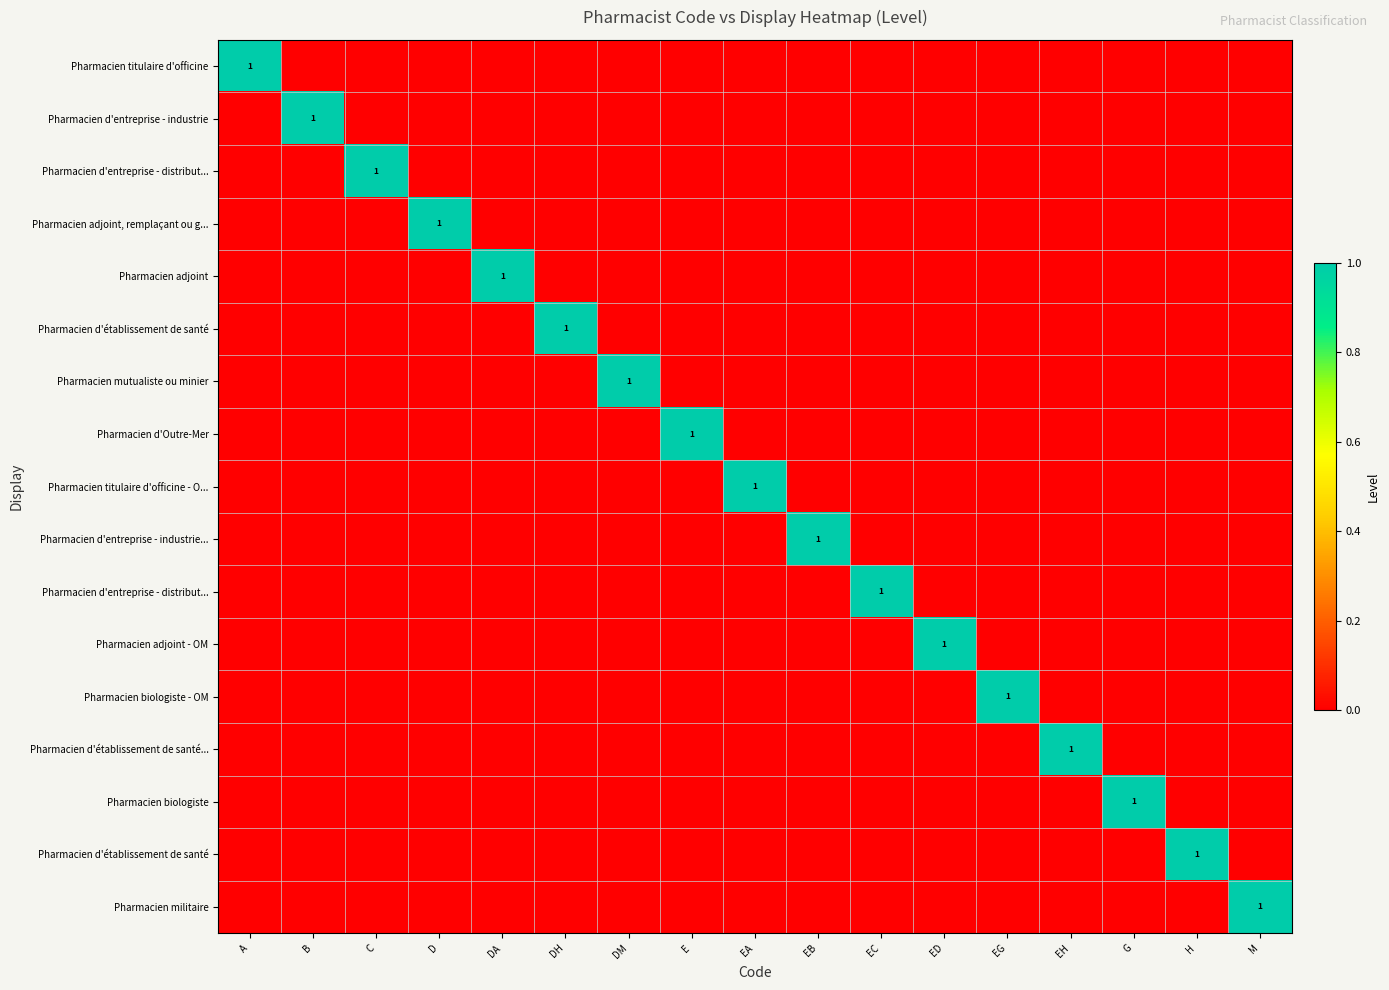

What is the difference between the highest and lowest values at E?

1